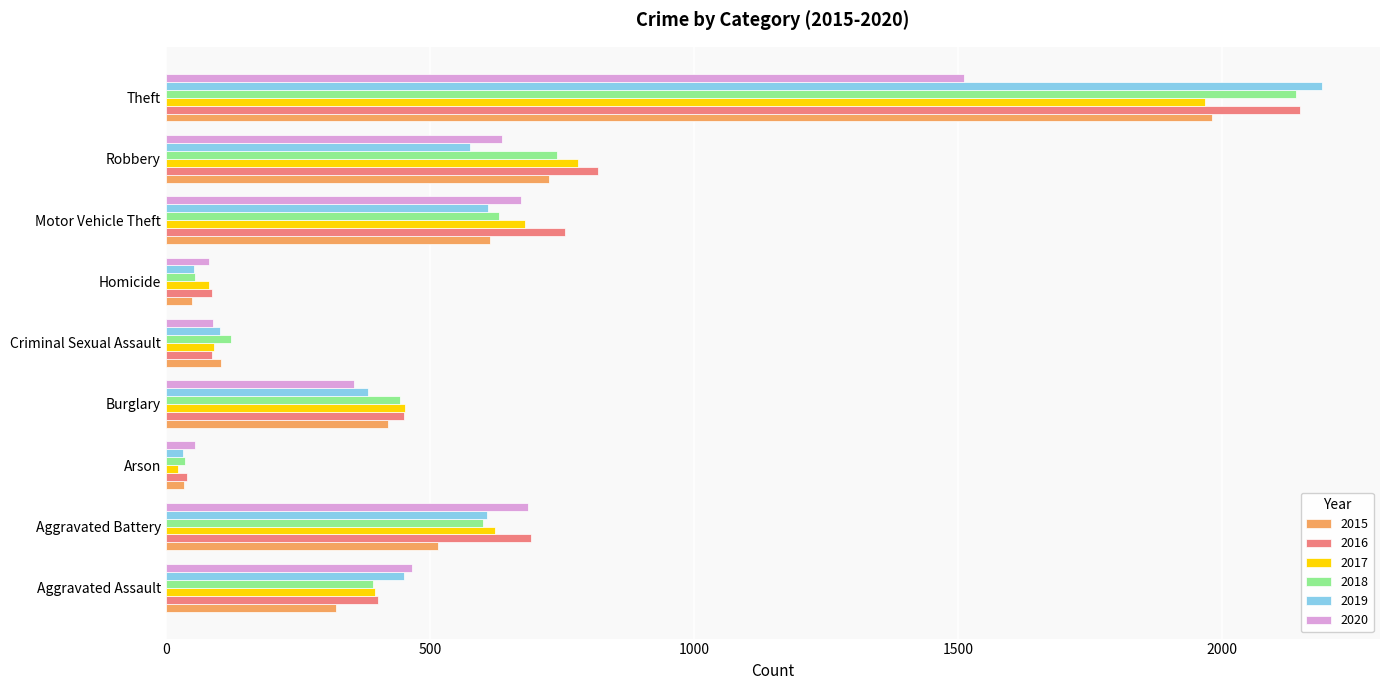

What is the smallest value displayed?

23